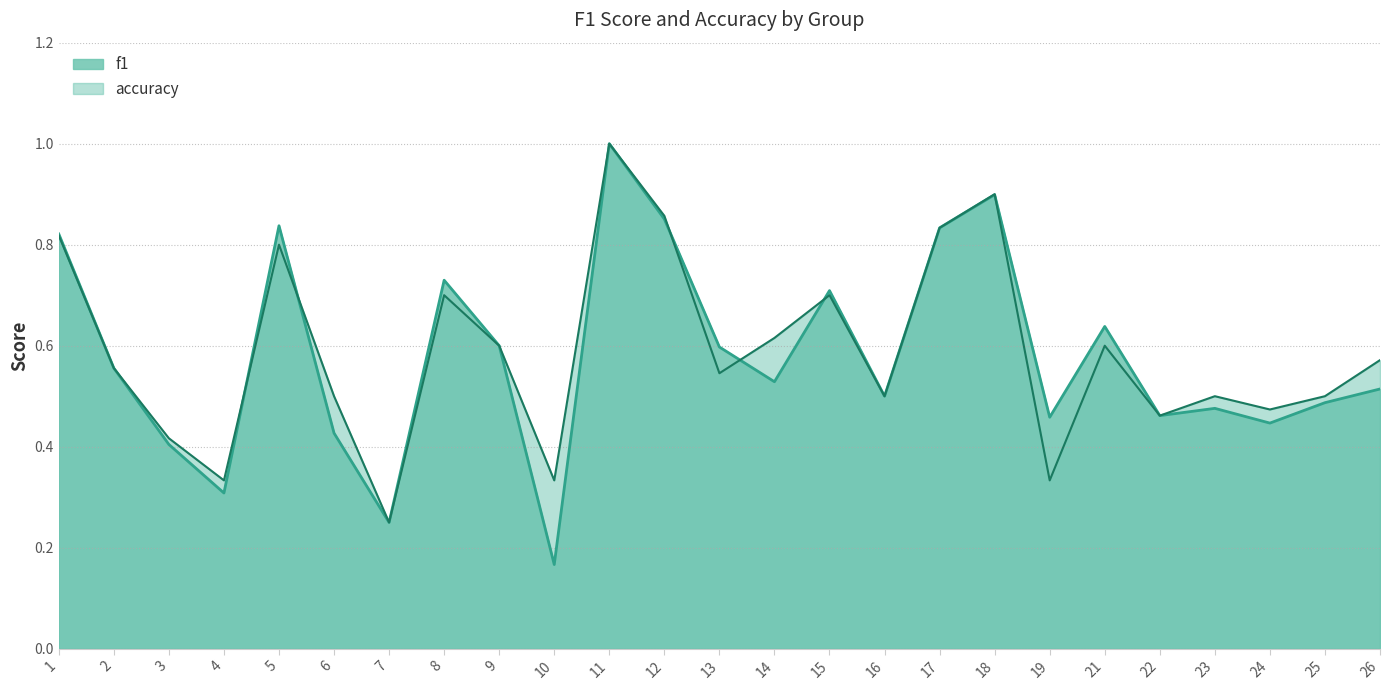

Which series has the widest spread of values?

f1